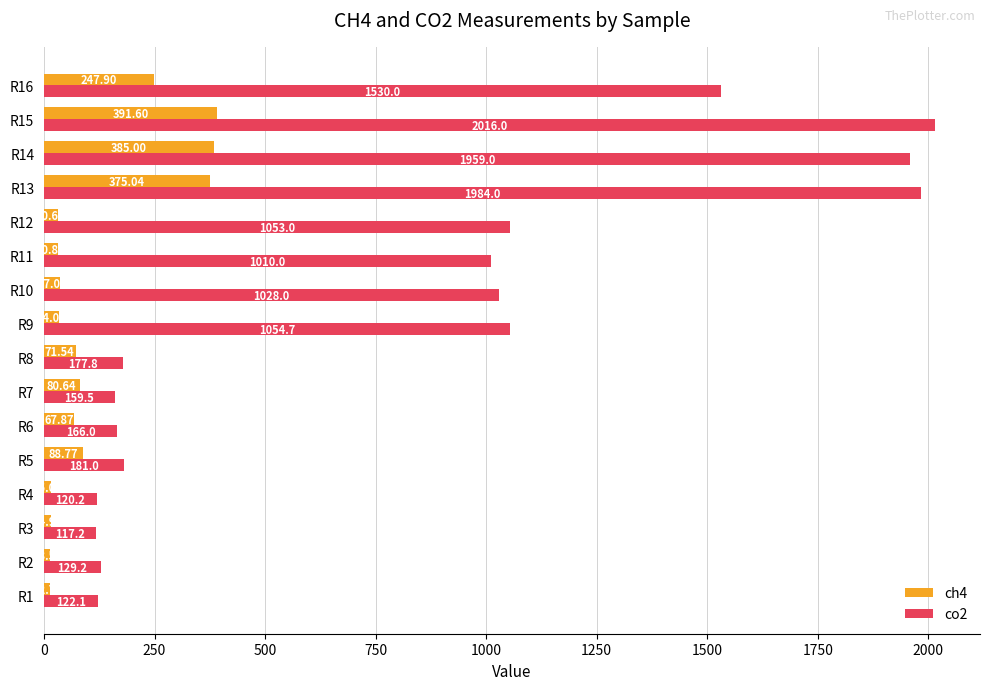

What is the difference between the maximum and second lowest values in the co2 series?

1895.8